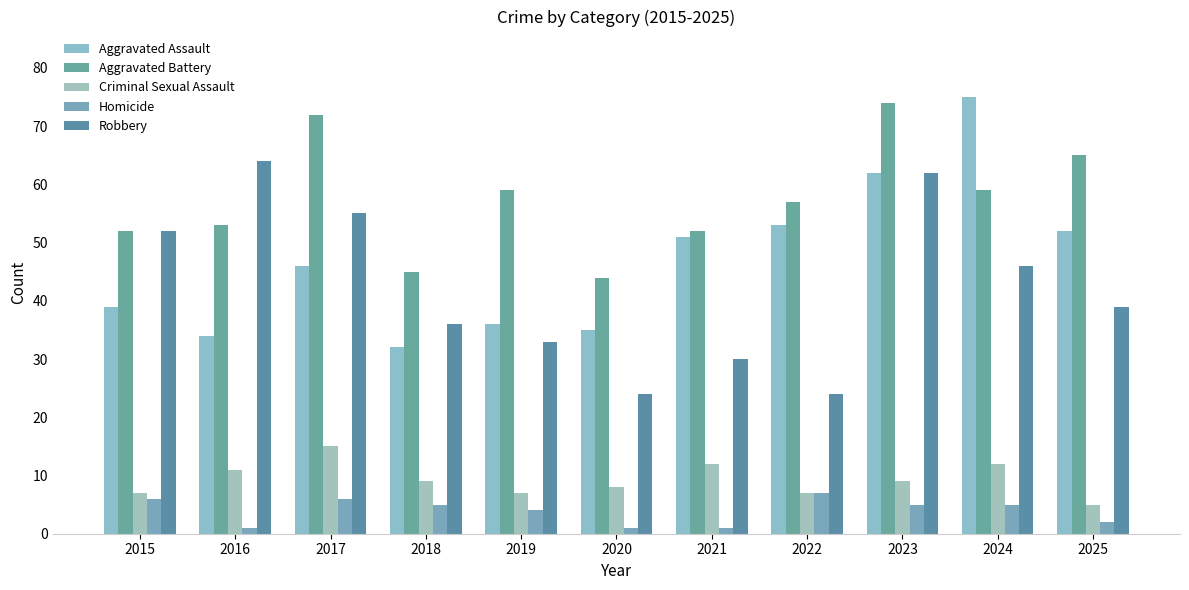

Count the Criminal Sexual Assault values in the range 7 to 12.

9